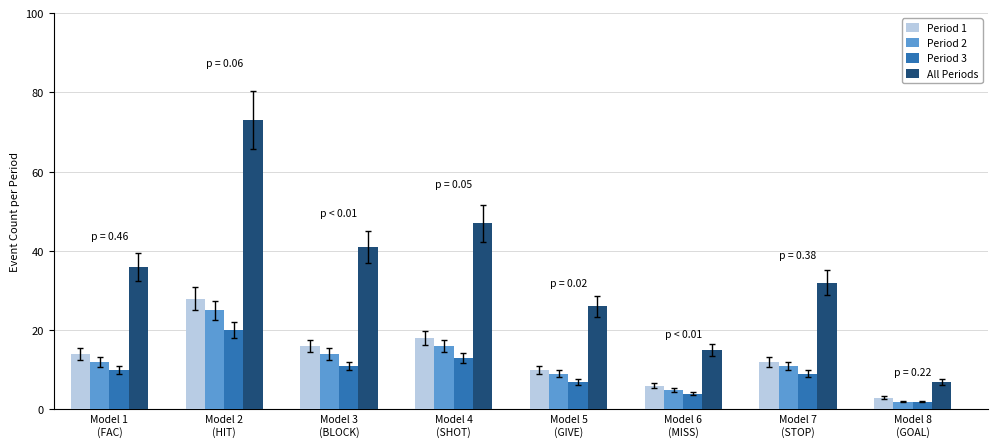

Which series changed the most between Model 1
(FAC) and Model 8
(GOAL)?

All Periods